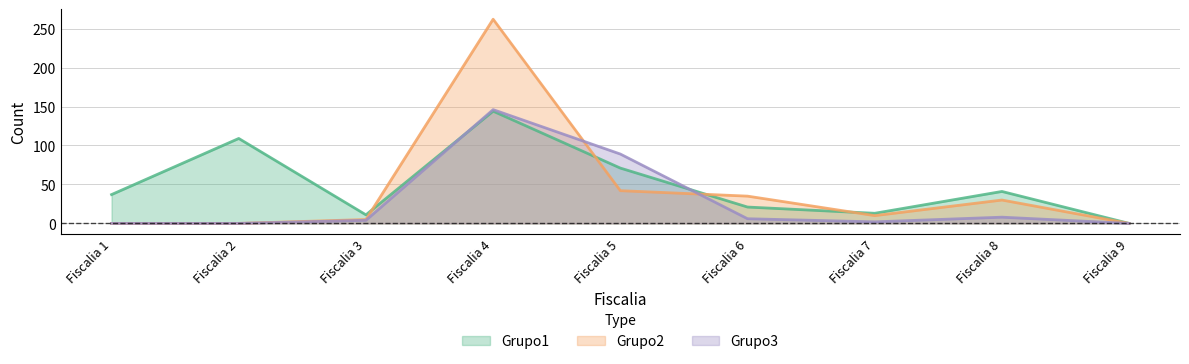

At which category is the sum across all series the highest?

Fiscalia 4